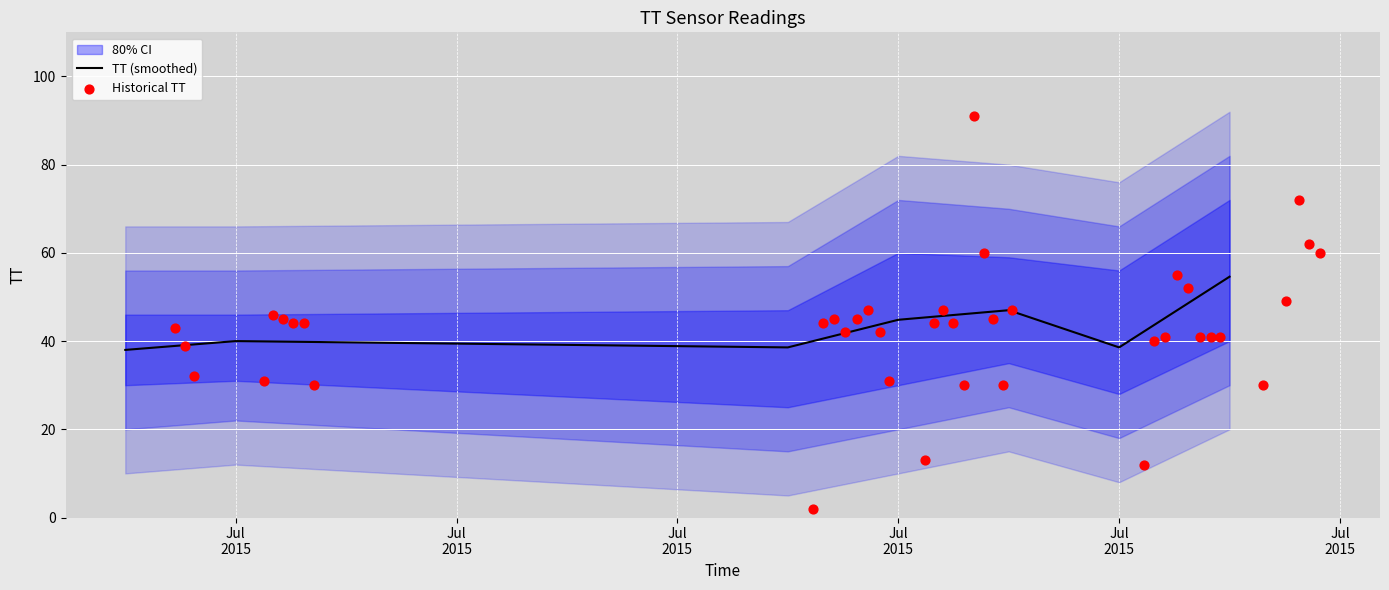

Approximately how many times larger is the value at 2015-07-04 compared to 2015-07-14?

0.7